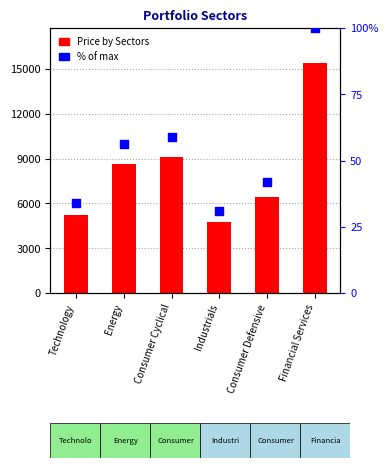

Which series has the widest spread of Y values?

Price by Sectors